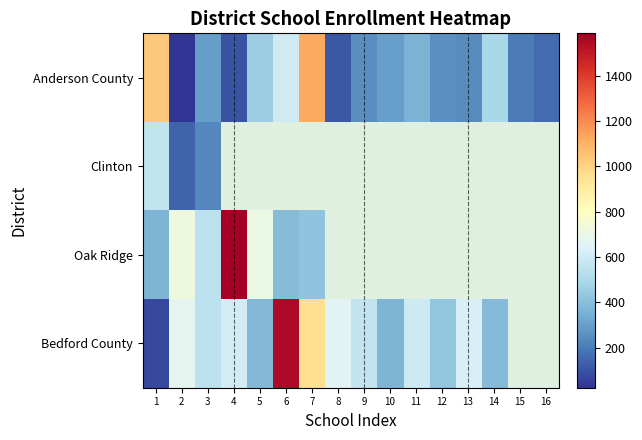

Where is Clinton nearest to the value 351?

3